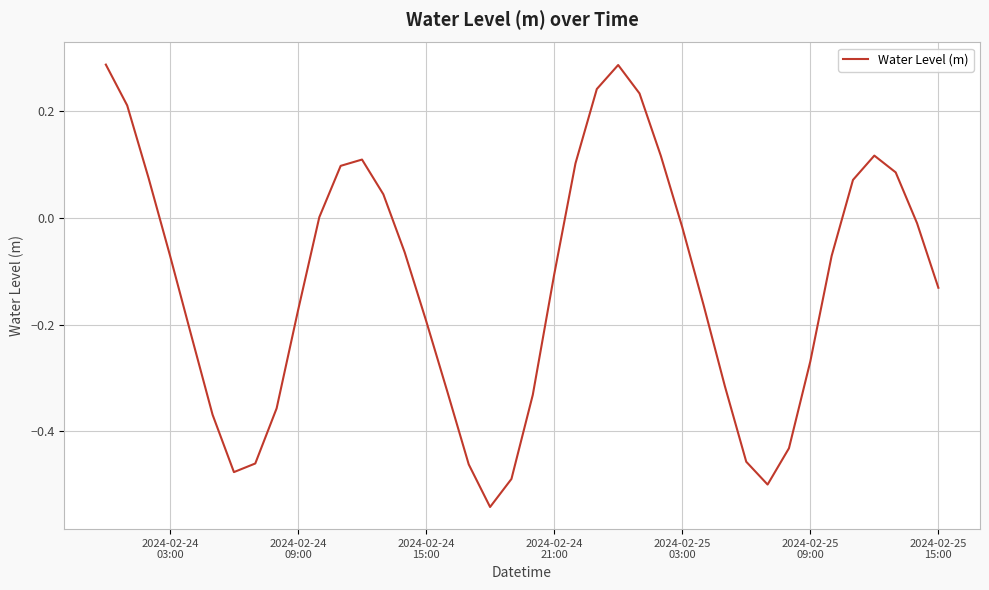

Does the chart have visible grid lines?

Yes